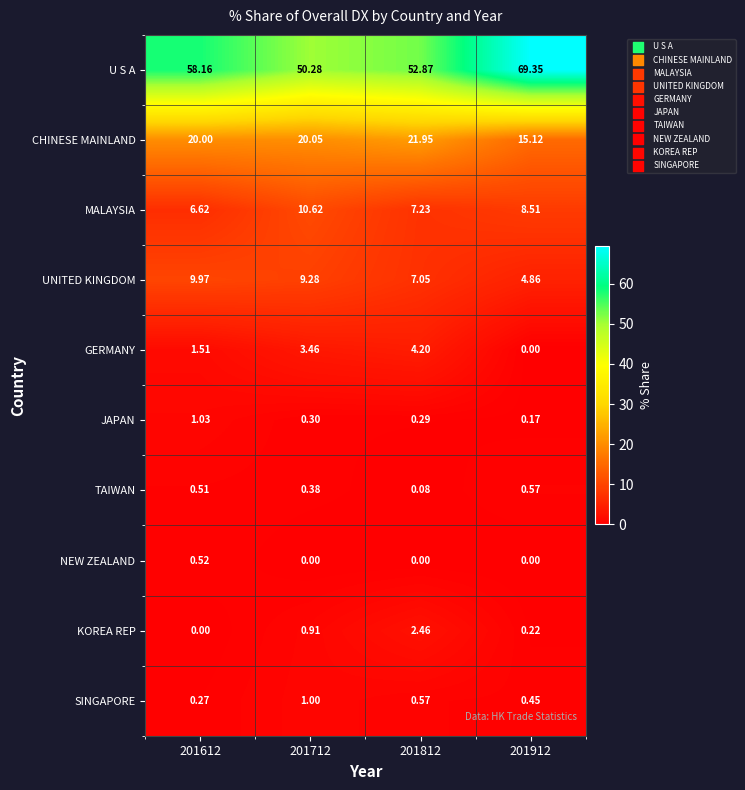

At how many categories does at least one series exceed 32?

4